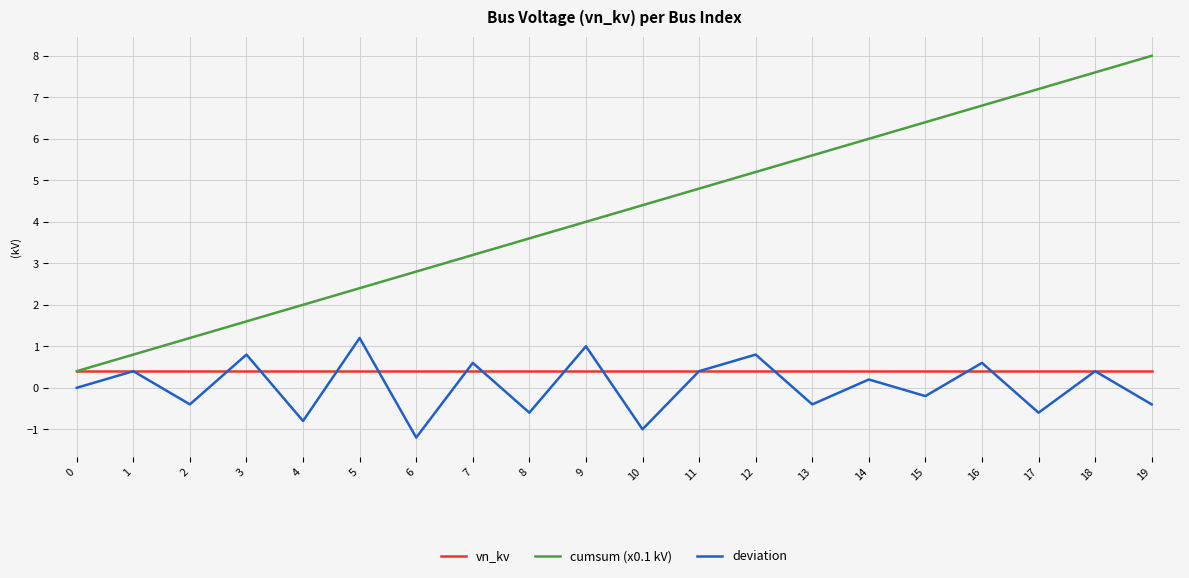

Which series has the largest range (max minus min)?

cumsum (x0.1 kV)